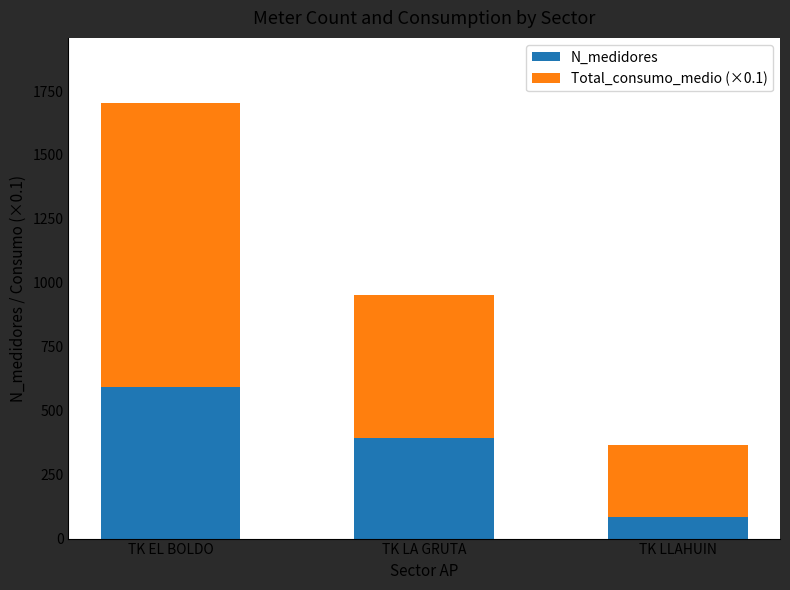

What is the average value of the N_medidores series?

356.7